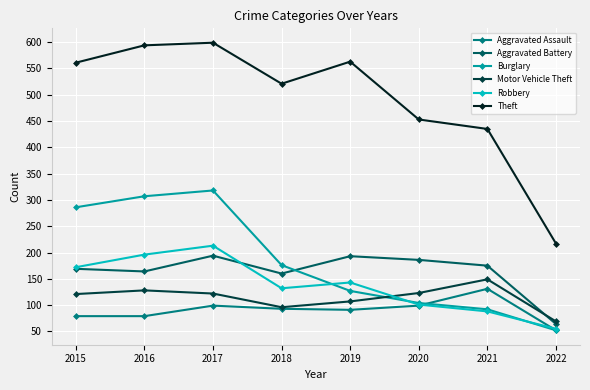

True or false: Motor Vehicle Theft and Robbery cross at least once.

True